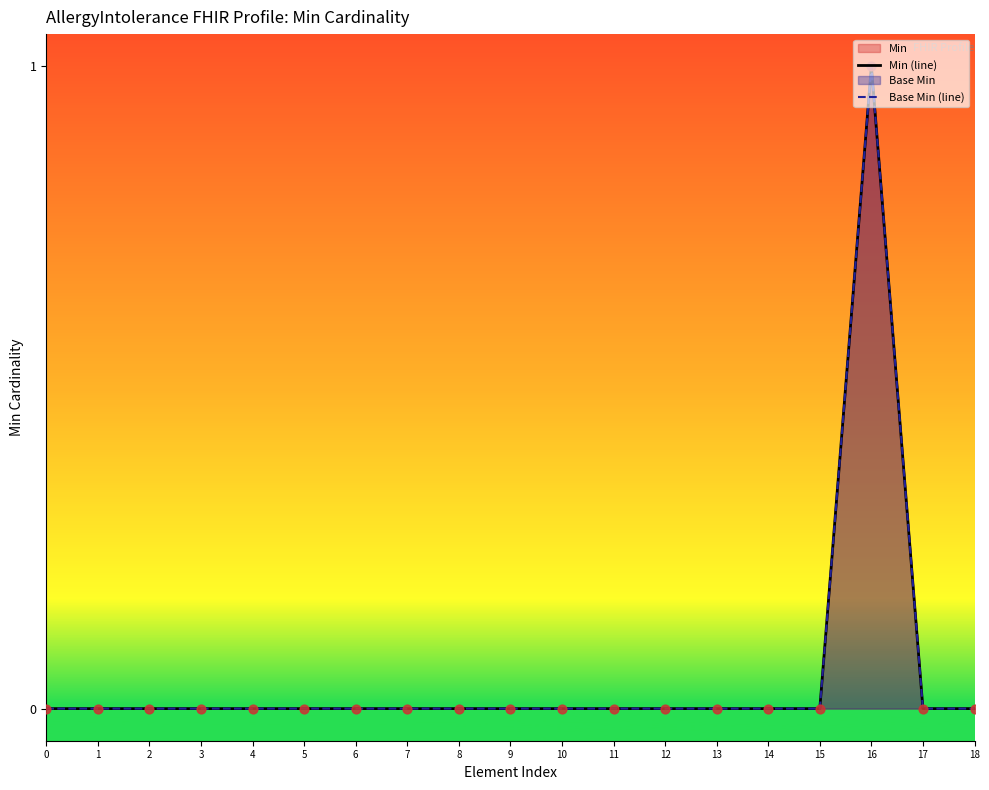

At how many categories does at least one series exceed 0?

1